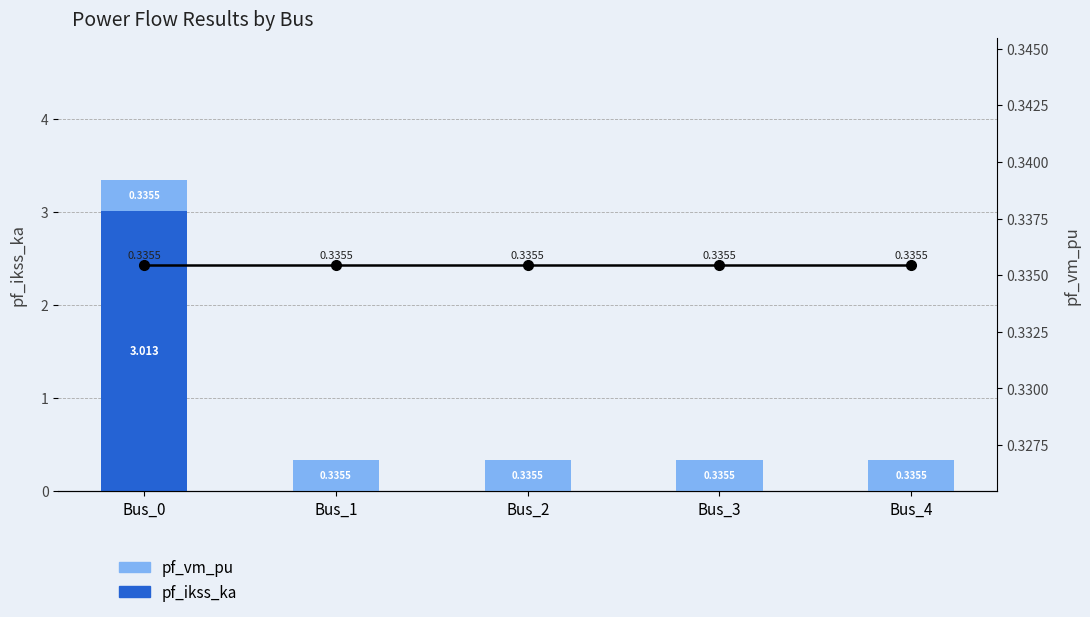

Which series has the widest spread of values?

pf_ikss_ka